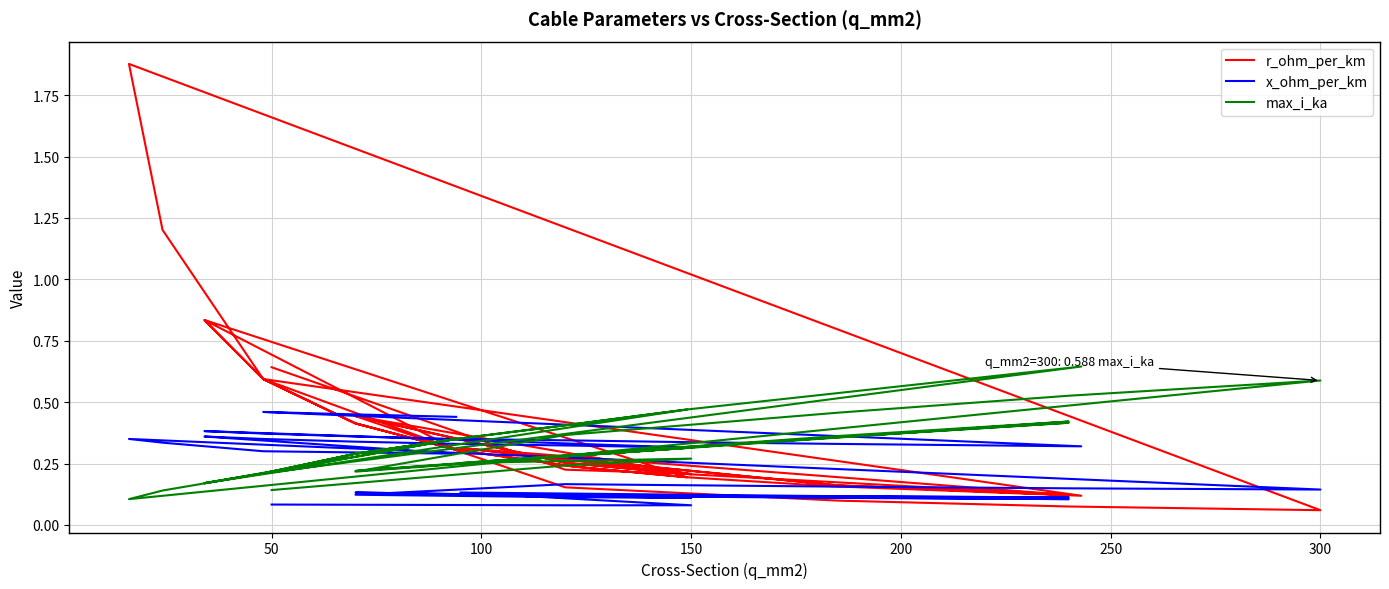

Count the max_i_ka values in the range 0 to 1.

40